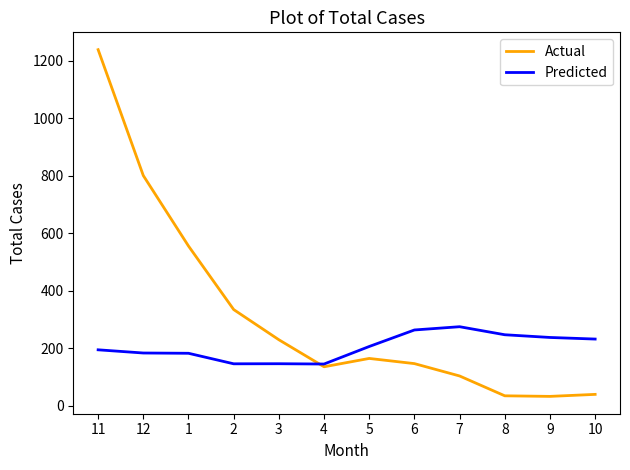

What is the spread (max minus min) of values at 10?

192.4